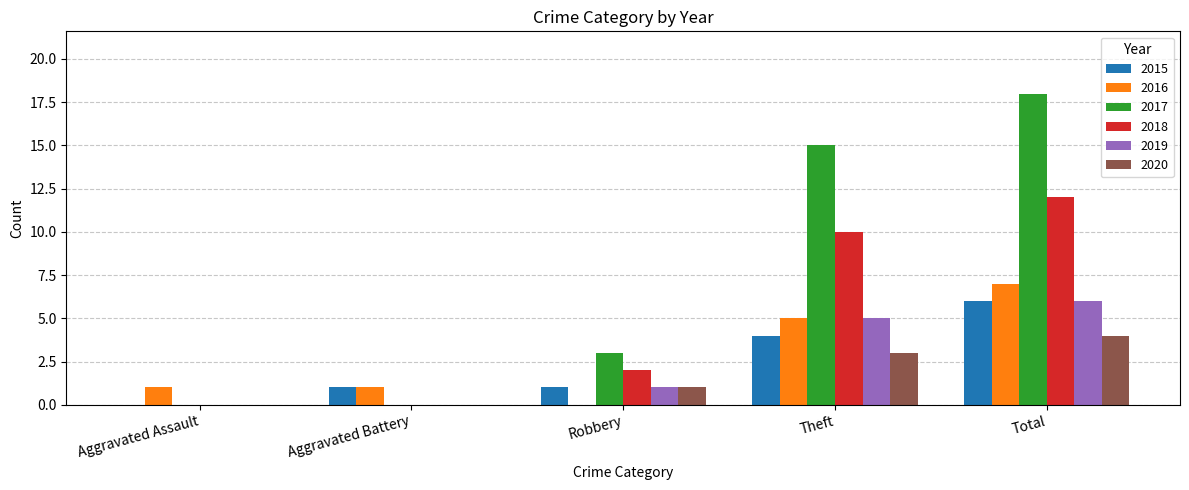

Which series changed the most between Aggravated Battery and Theft?

2017